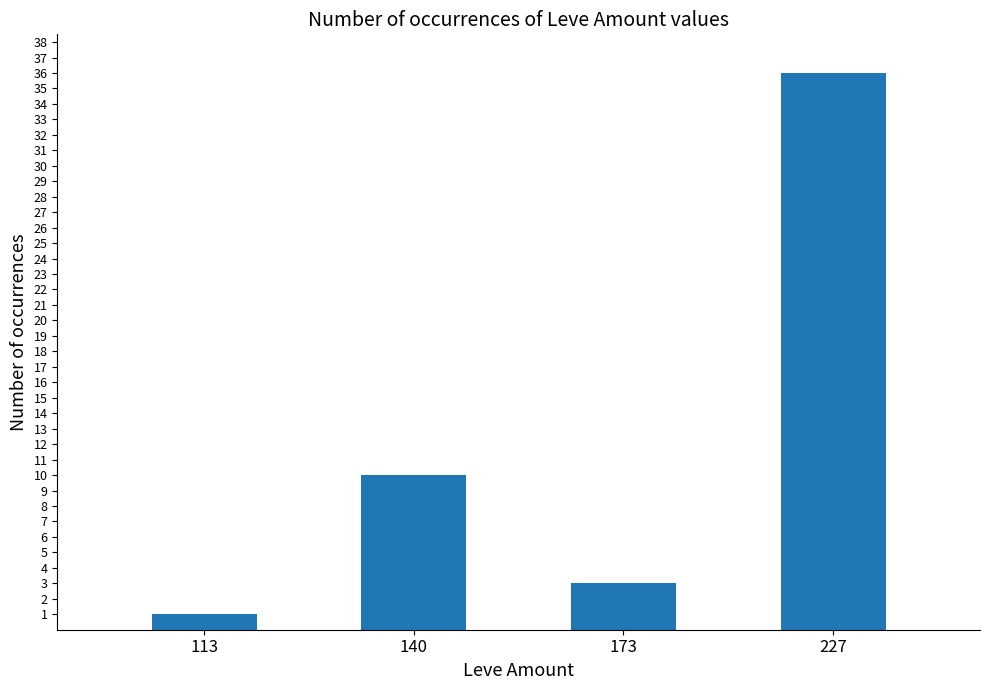

Which label corresponds to the smallest value in the chart?

113